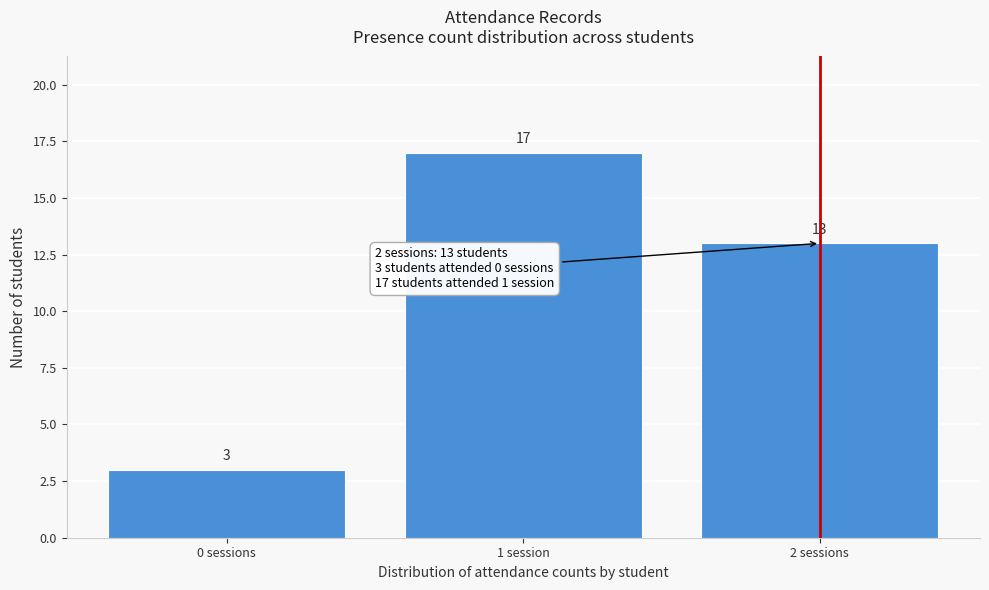

Reading left to right, transcribe all the data shown in this chart.

3	17	13